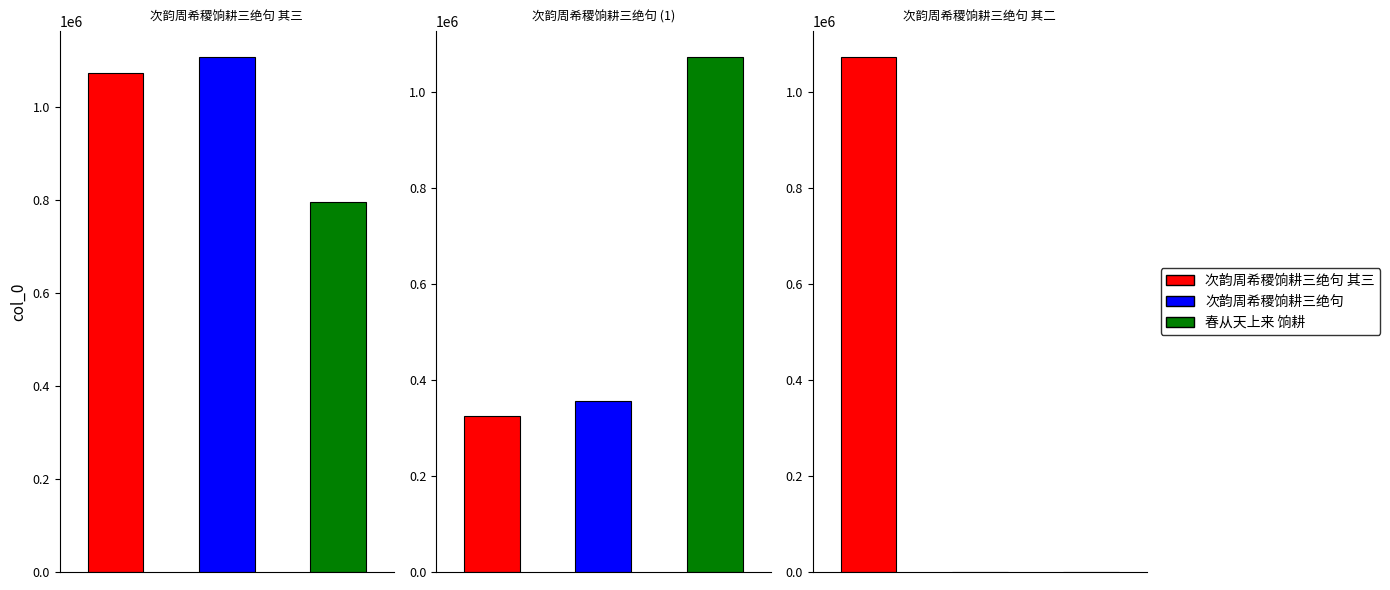

What is the greatest value displayed?

1106648